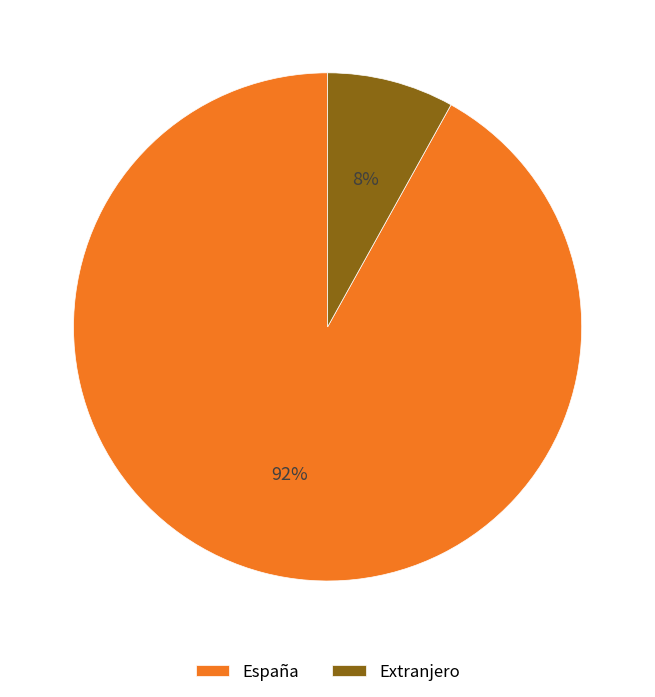

To the nearest percent, what is the combined percentage of Extranjero and España?

100%